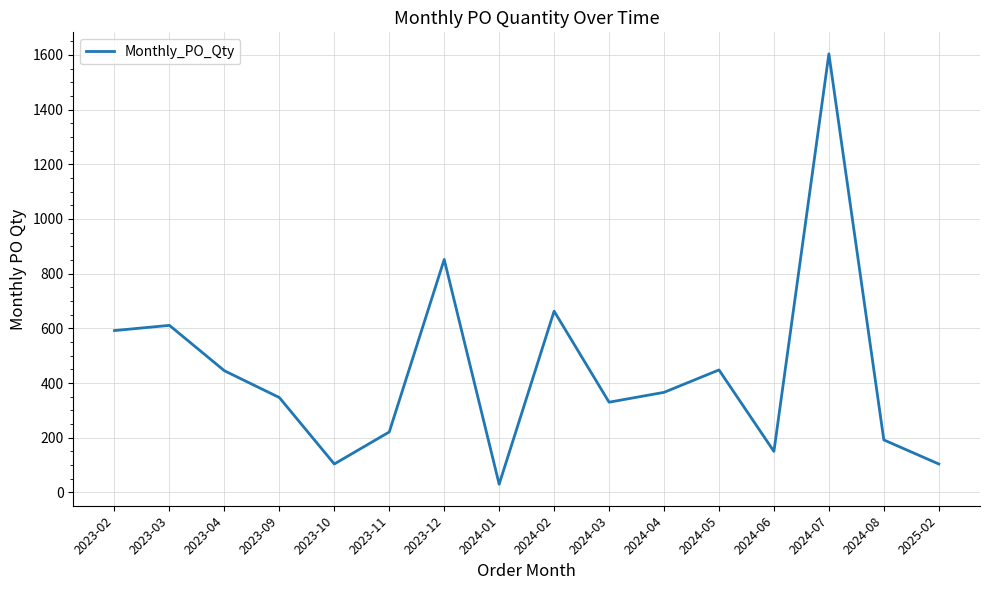

Does the chart display data point markers on the line(s)?

No